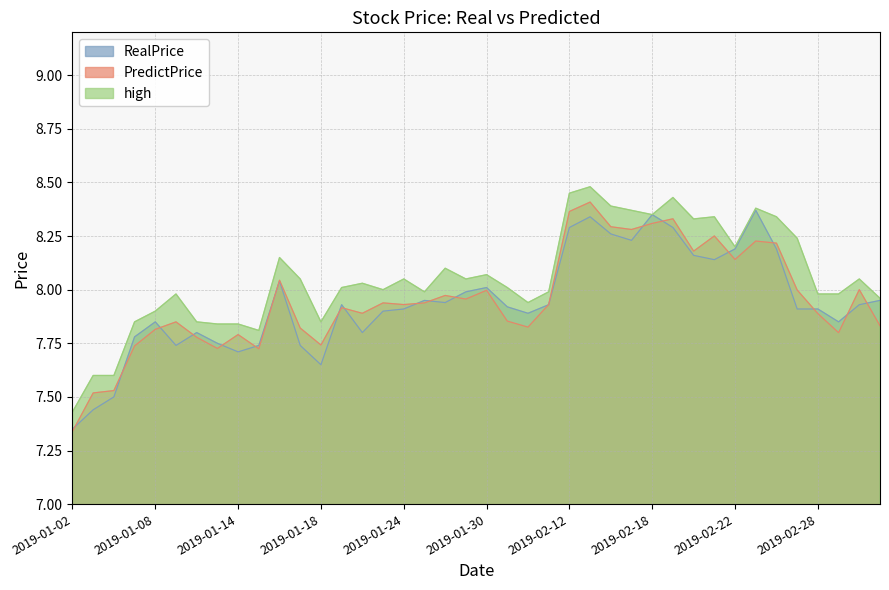

Between 2019-01-09 and 2019-01-30, which is larger?

2019-01-30